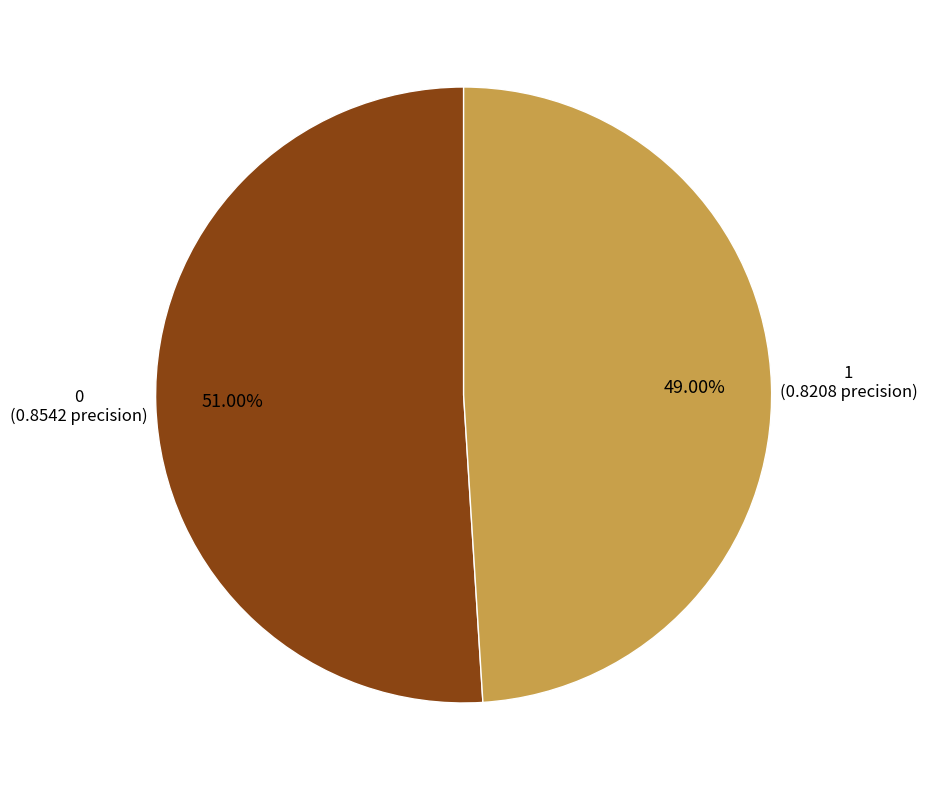

To the nearest percent, what portion does 1 represent?

49%